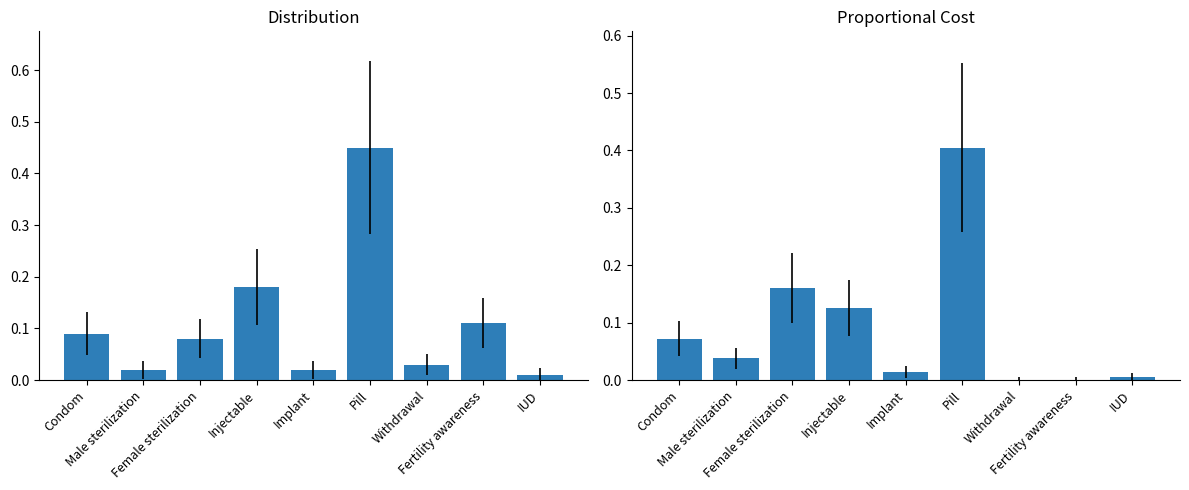

Which has a higher value, Withdrawal or Condom?

Condom